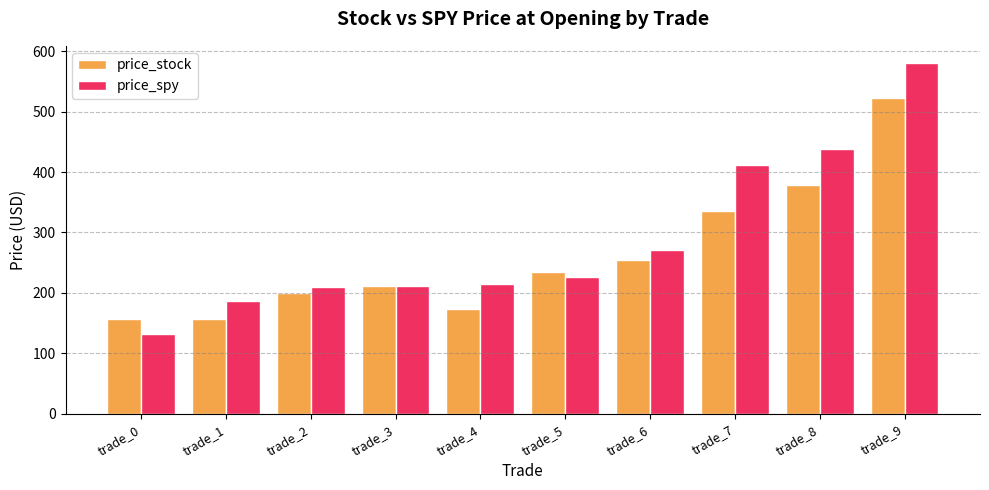

What are all the series names shown in the legend?

price_stock, price_spy